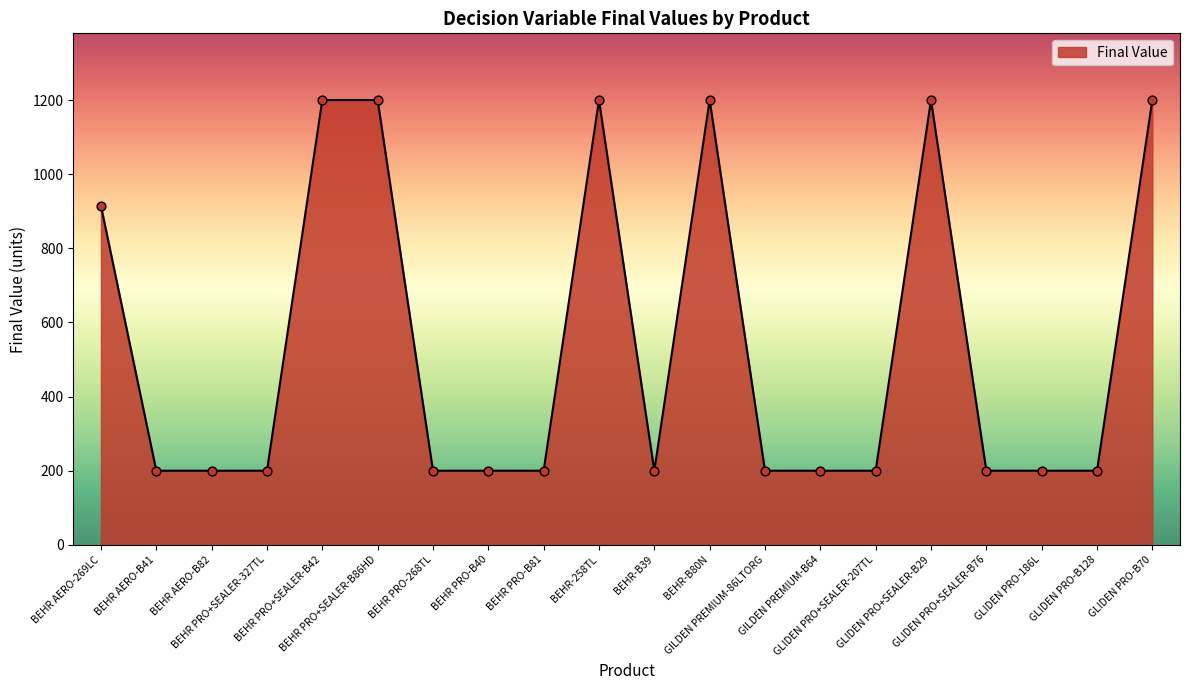

Approximately how many times larger is the value at GILDEN PREMIUM-B64 compared to BEHR PRO+SEALER-327TL?

1.0